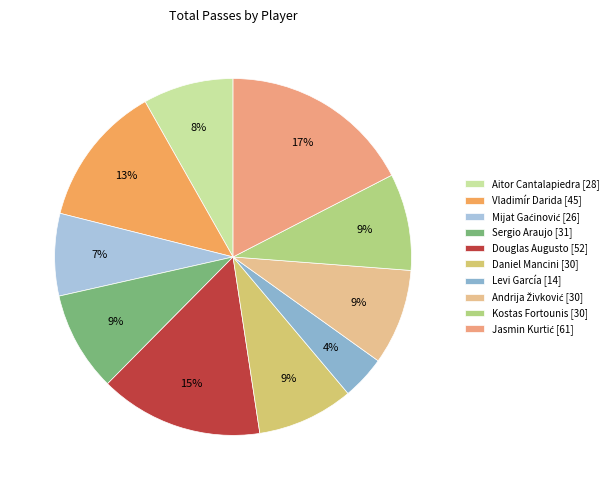

Combined, what portion of the pie is Vladimír Darida and Jasmin Kurtić?

30.3%